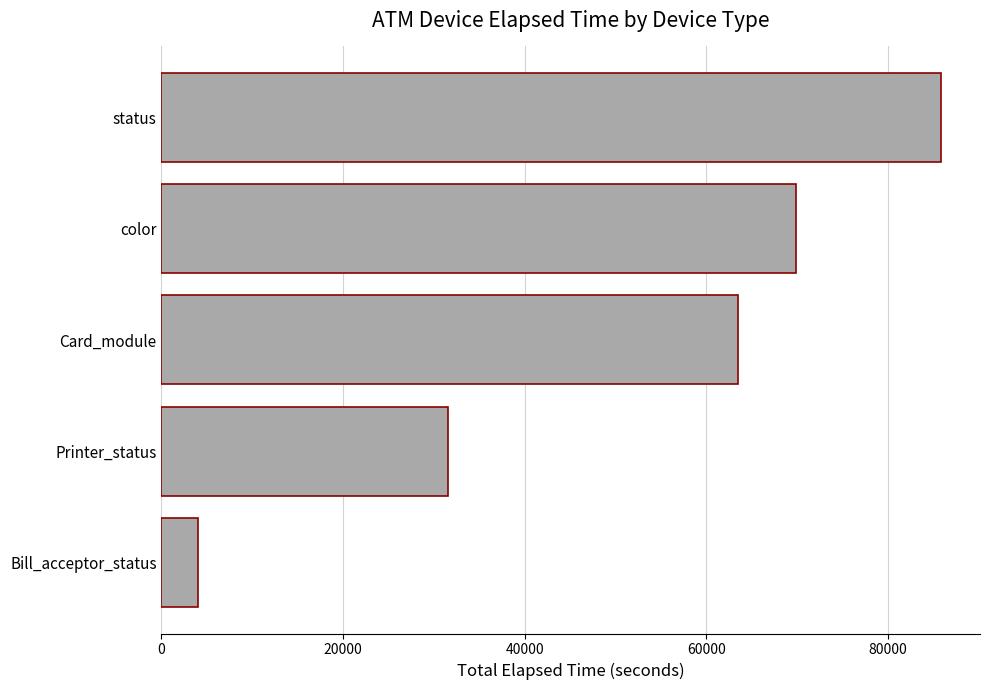

What is the average value?

50935